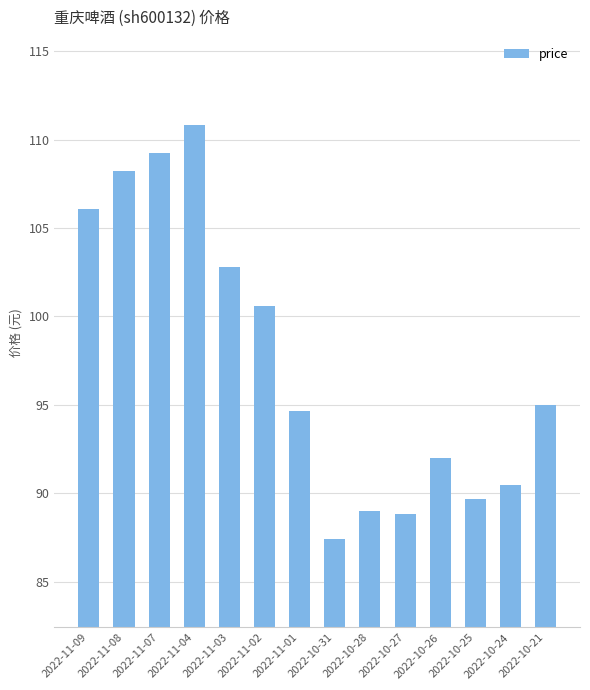

What is the sum of all values?

1364.8